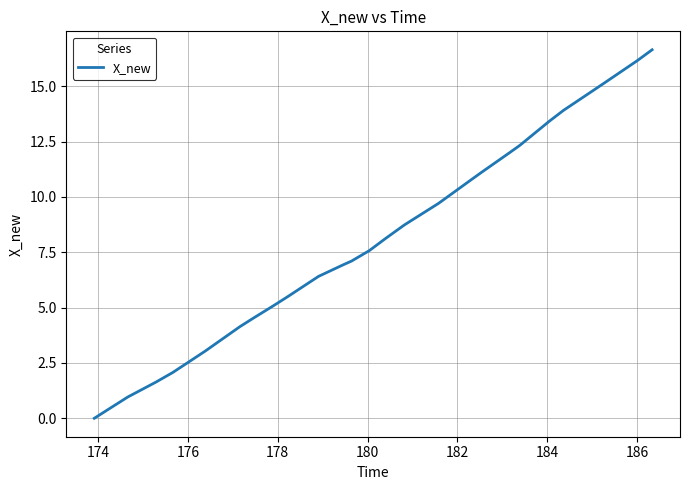

What is the difference between the maximum and minimum values?

16.6